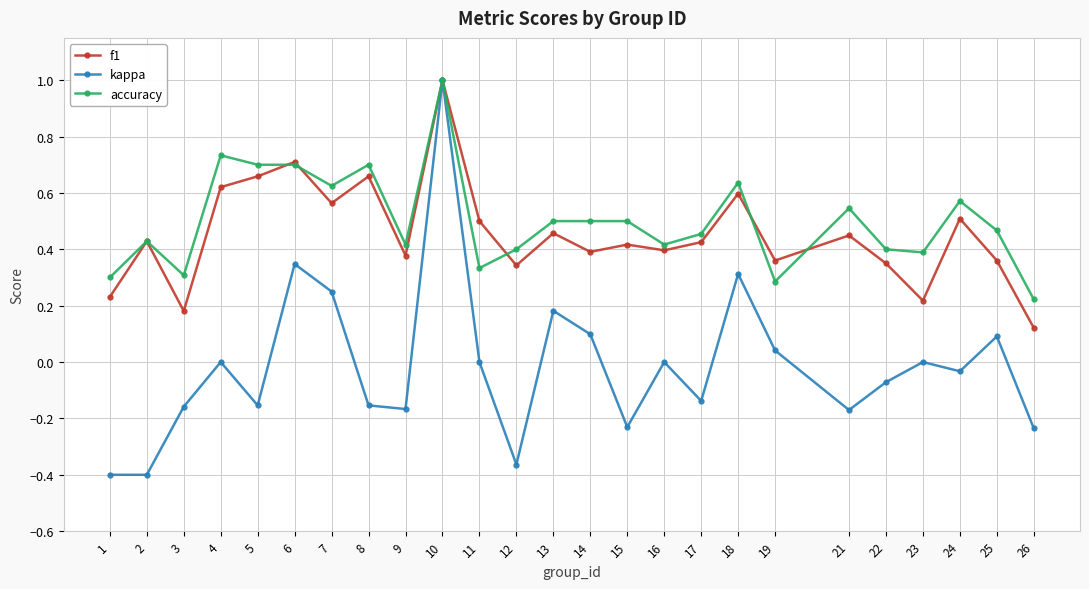

At 11, list the series in order from largest to smallest.

f1, accuracy, kappa